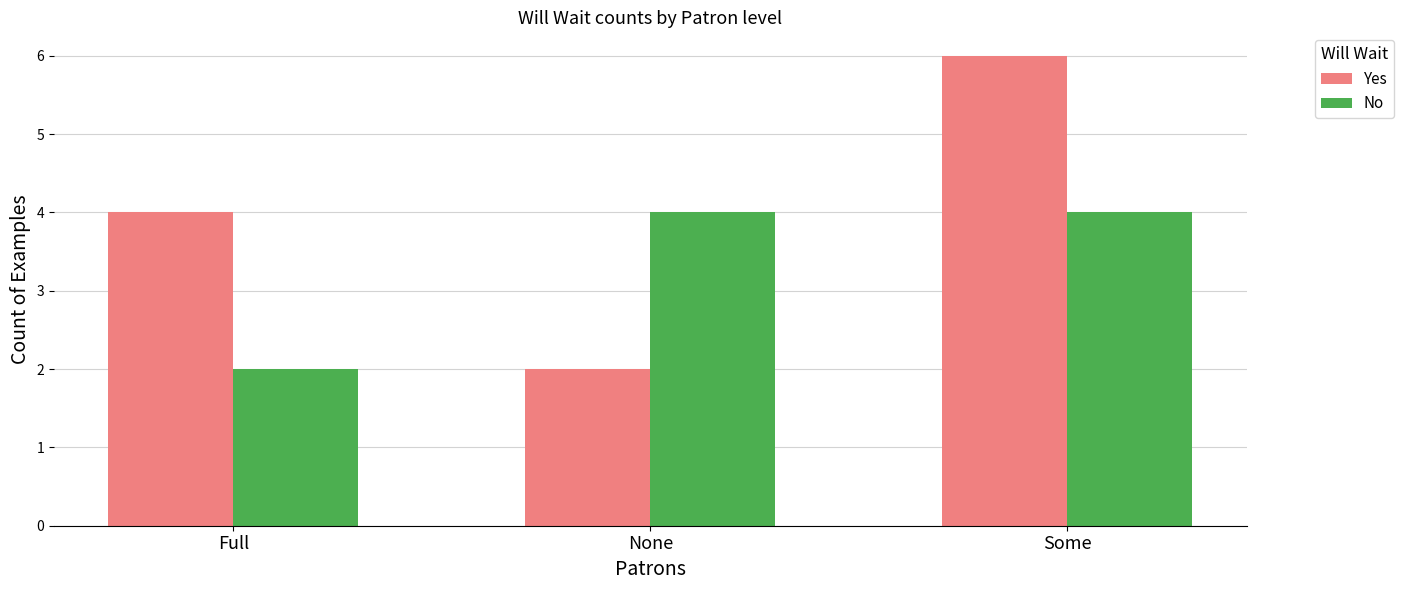

What are all the series names shown in the legend?

Yes, No